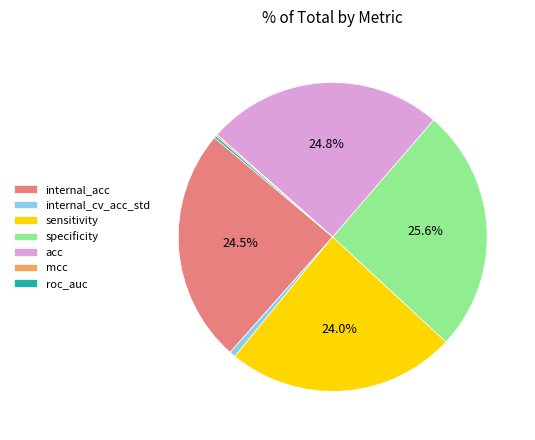

Is specificity the majority of the pie?

No